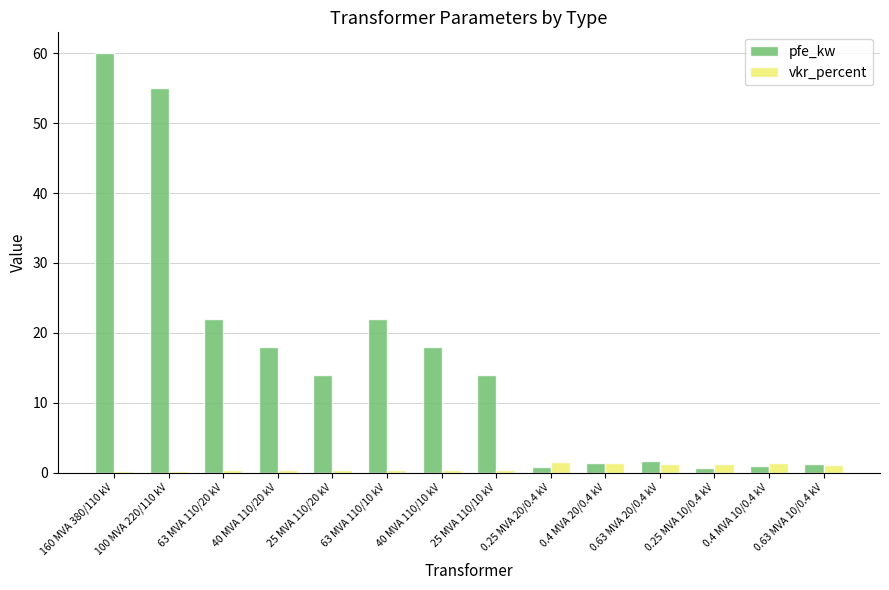

What is the maximum value for vkr_percent?

1.4